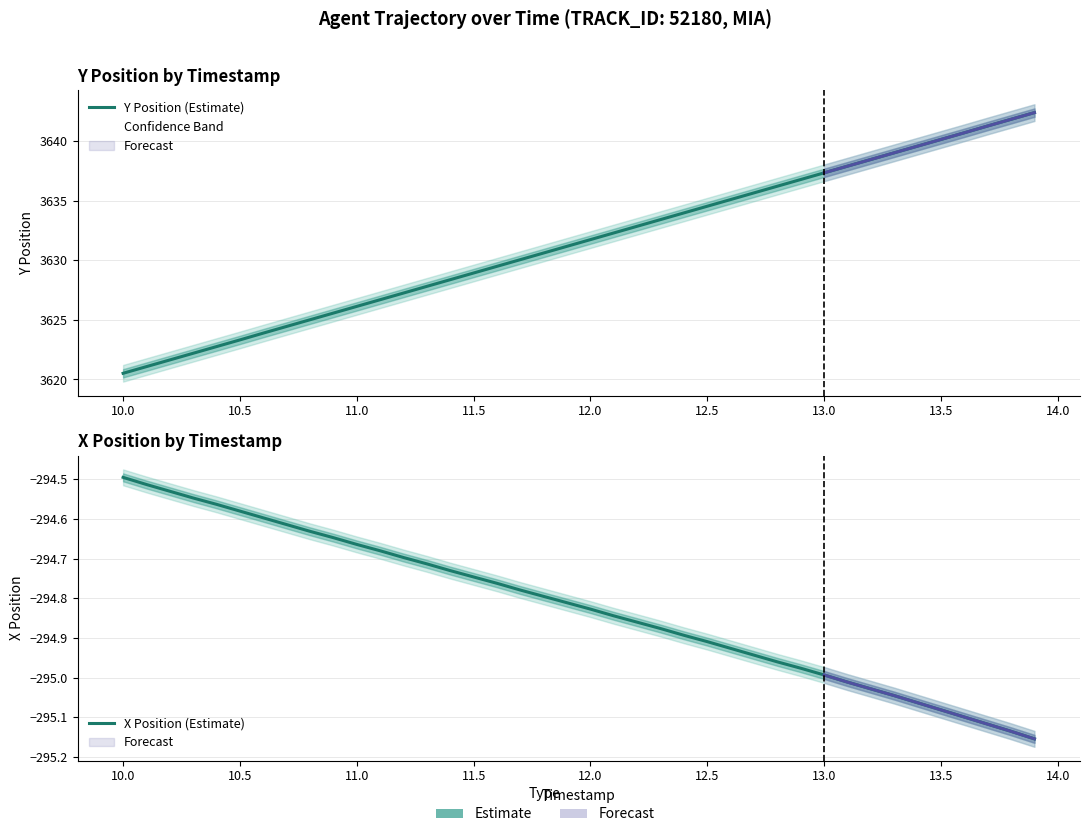

What is the value of the Y Position (Estimate) point at the 6th from the left?

3623.3